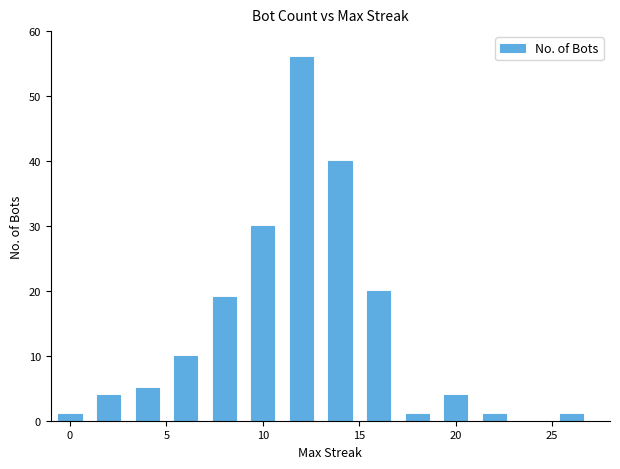

What is the minimum value shown in the chart?

1